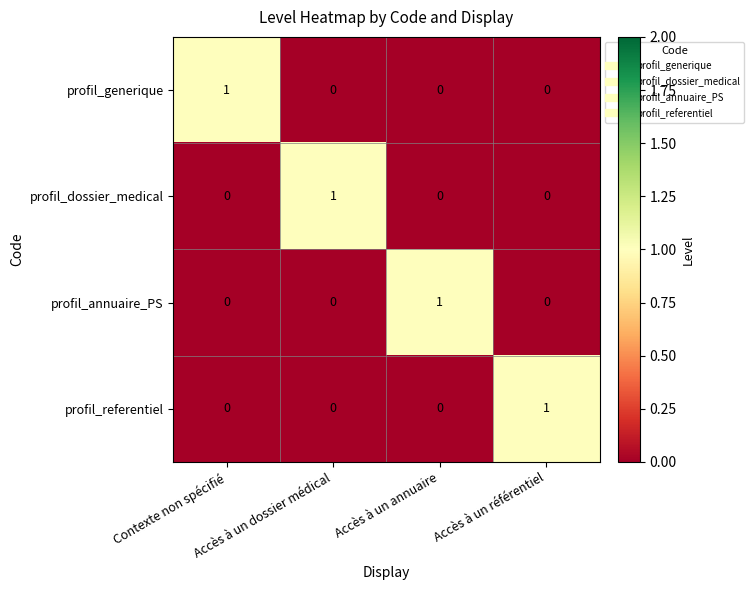

How many profil_generique values are between 0 and 1?

4